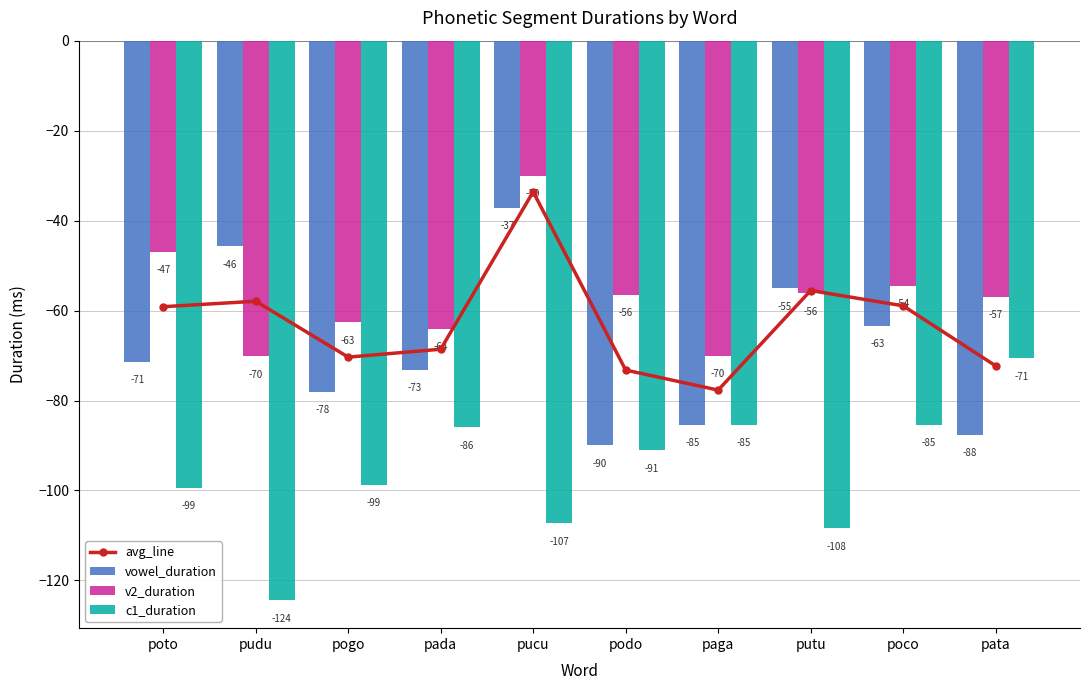

Reading left to right, list all the values displayed in this chart.

avg_line: poto=-59.1	pudu=-57.9	pogo=-70.3	pada=-68.6	pucu=-33.6	podo=-73.2	paga=-77.7	putu=-55.5	poco=-59.0	pata=-72.3
vowel_duration: poto=-71.3	pudu=-45.7	pogo=-78.0	pada=-73.2	pucu=-37.2	podo=-90.0	paga=-85.4	putu=-55.0	poco=-63.4	pata=-87.6
v2_duration: poto=-47.0	pudu=-70.1	pogo=-62.6	pada=-64.0	pucu=-30.0	podo=-56.5	paga=-70.0	putu=-56.1	poco=-54.5	pata=-56.9
c1_duration: poto=-99.4	pudu=-124.4	pogo=-98.8	pada=-86.0	pucu=-107.3	podo=-91.1	paga=-85.4	putu=-108.4	poco=-85.4	pata=-70.6